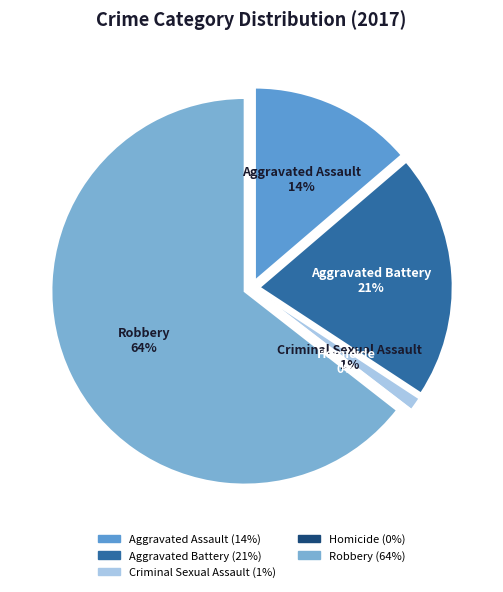

Which category has the smallest portion of the pie?

Homicide